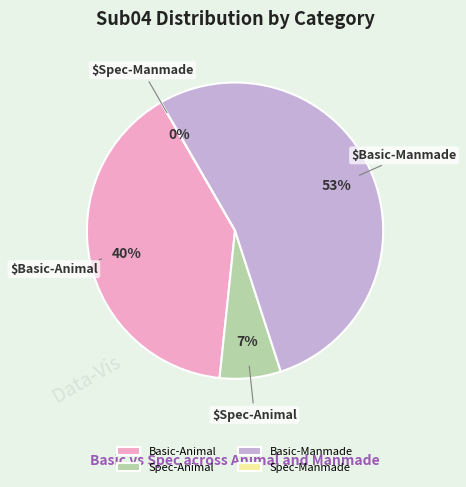

Which slice is the largest?

Basic-Manmade